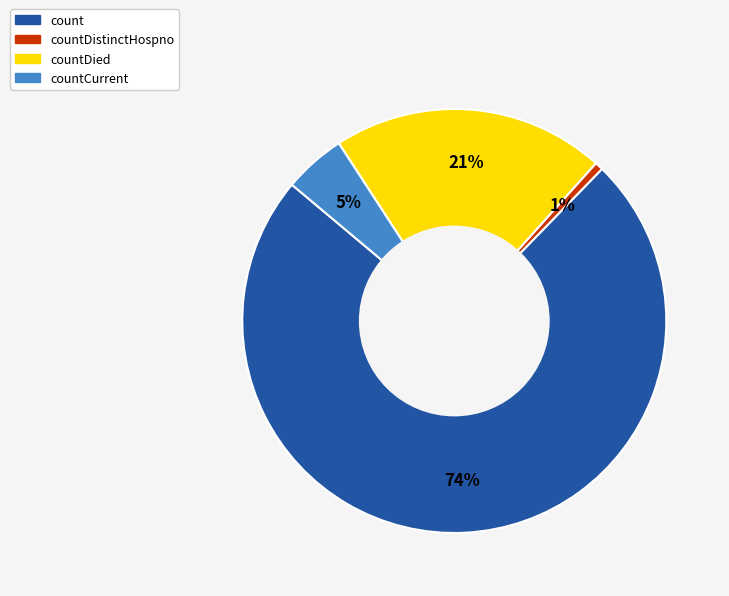

Is there a majority slice in this chart?

Yes